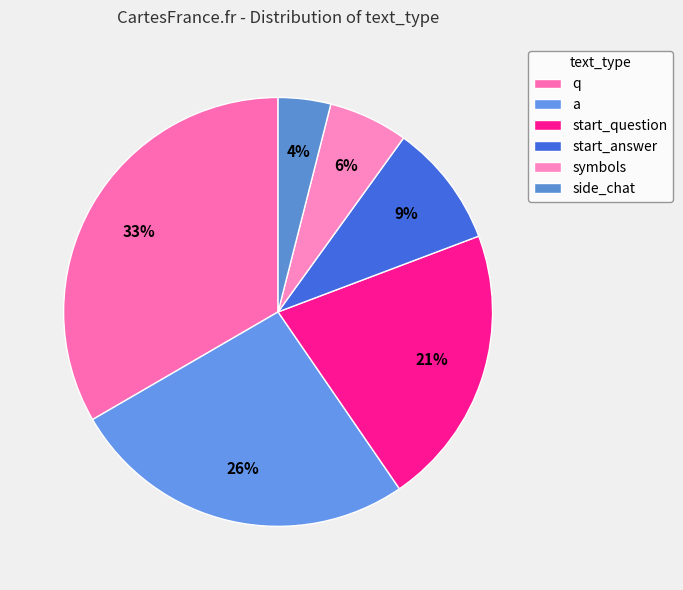

The symbols slice represents 17% of the pie. True or false?

False